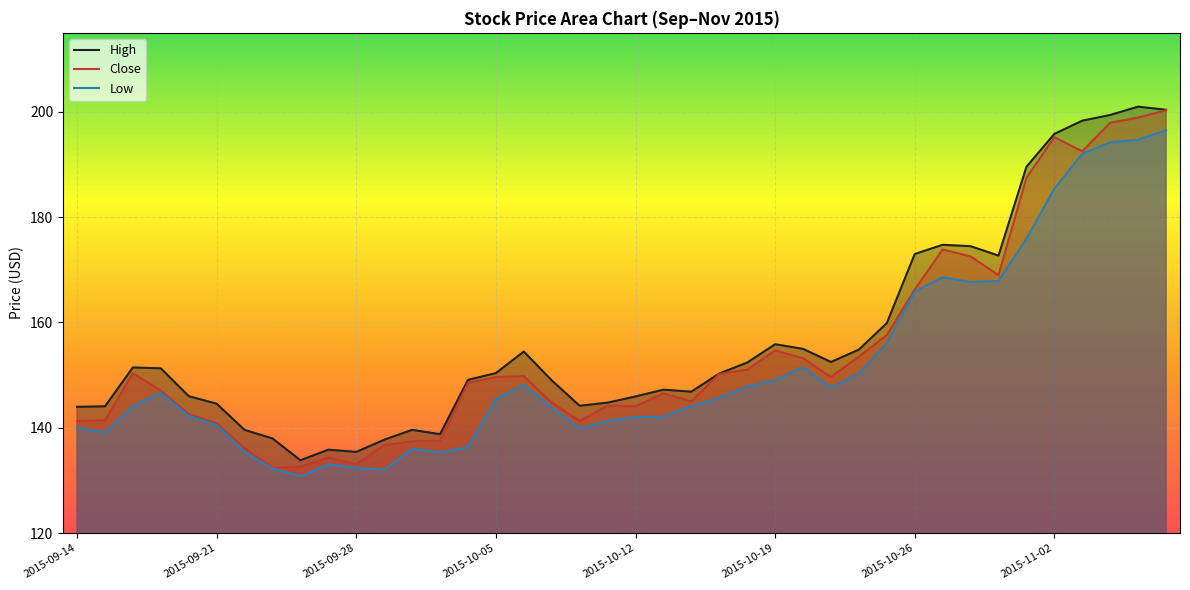

How many interior local peaks does the High series have?

8